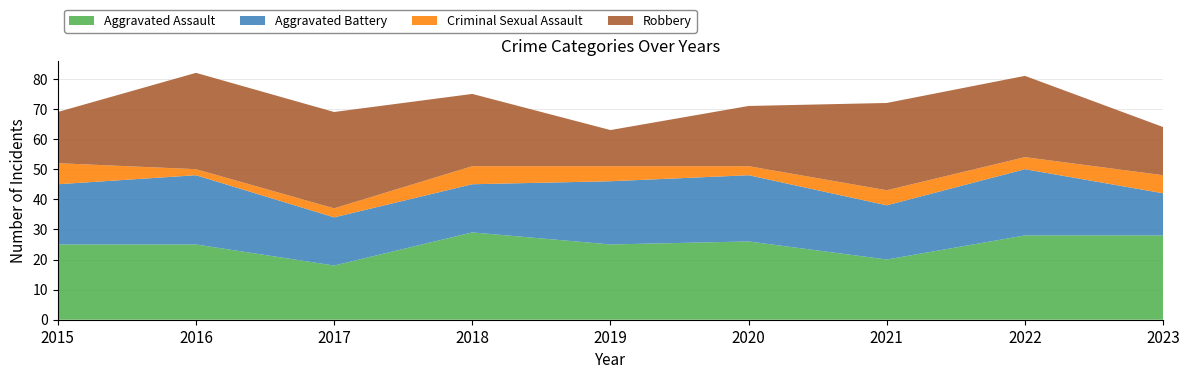

Reading left to right, what are all the values shown in this chart?

Aggravated Assault: 2015=25	2016=25	2017=18	2018=29	2019=25	2020=26	2021=20	2022=28	2023=28
Aggravated Battery: 2015=20	2016=23	2017=16	2018=16	2019=21	2020=22	2021=18	2022=22	2023=14
Criminal Sexual Assault: 2015=7	2016=2	2017=3	2018=6	2019=5	2020=3	2021=5	2022=4	2023=6
Robbery: 2015=17	2016=32	2017=32	2018=24	2019=12	2020=20	2021=29	2022=27	2023=16